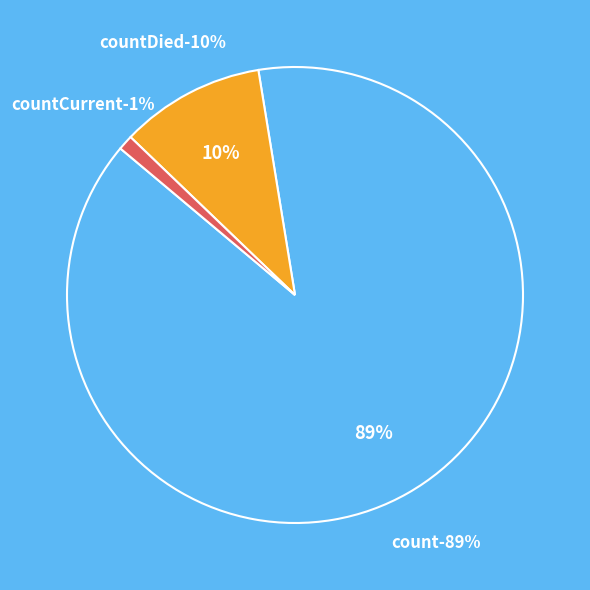

What percentage is the count slice, to the nearest percent?

89%